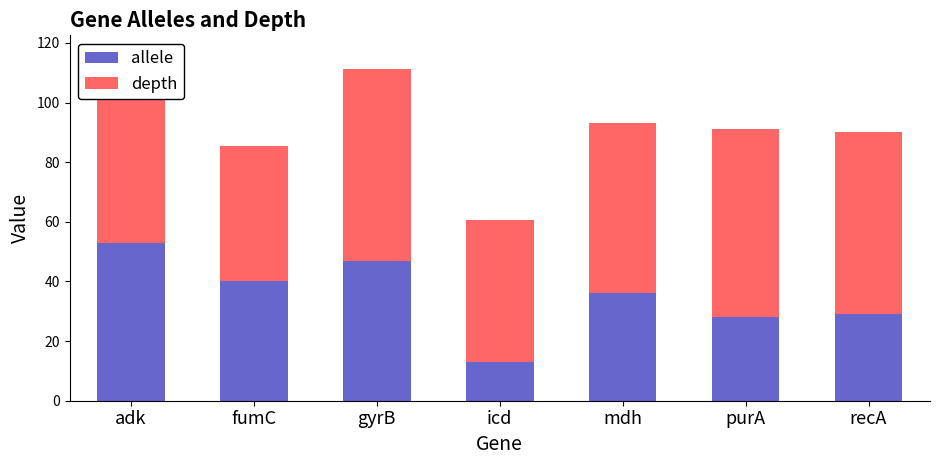

List the labels in order of allele value, largest first.

adk, gyrB, fumC, mdh, recA, purA, icd